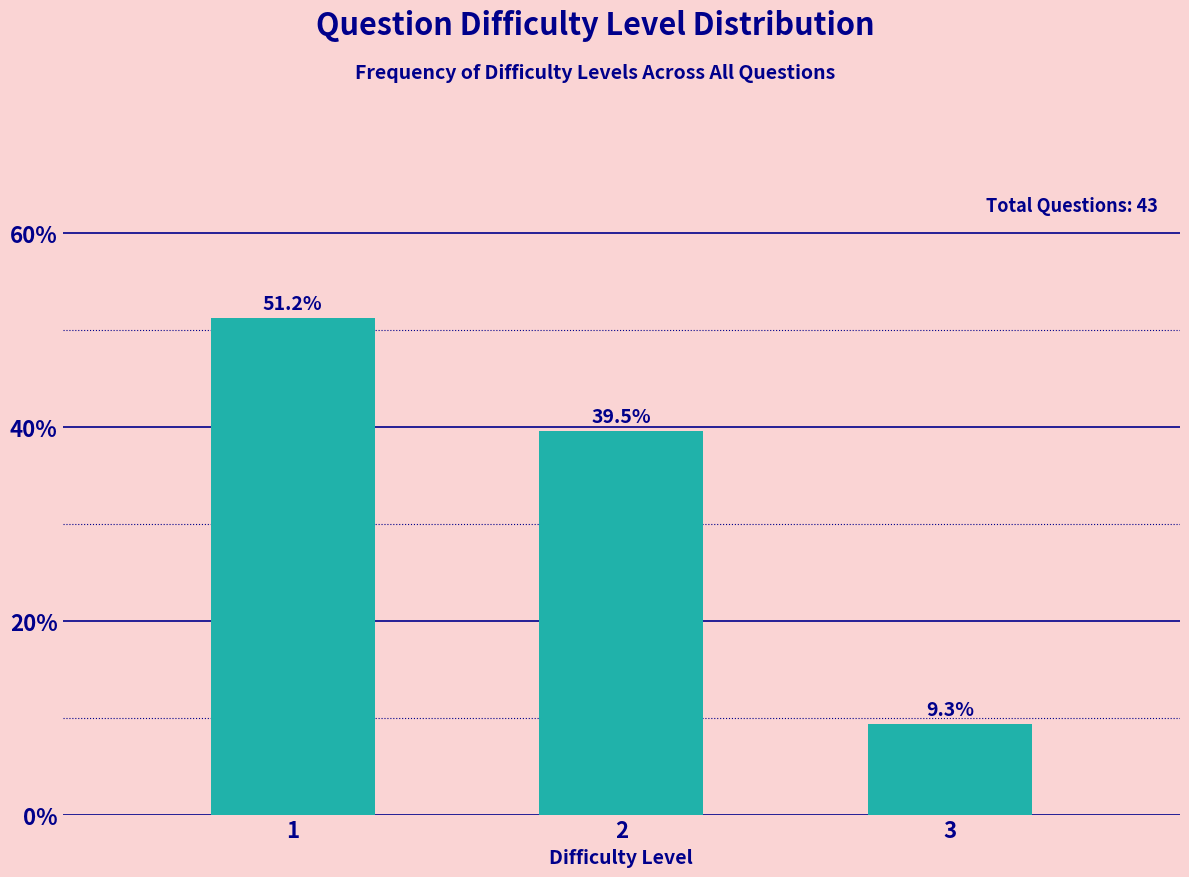

Reading left to right, list all the values displayed in this chart.

51.2	39.5	9.3